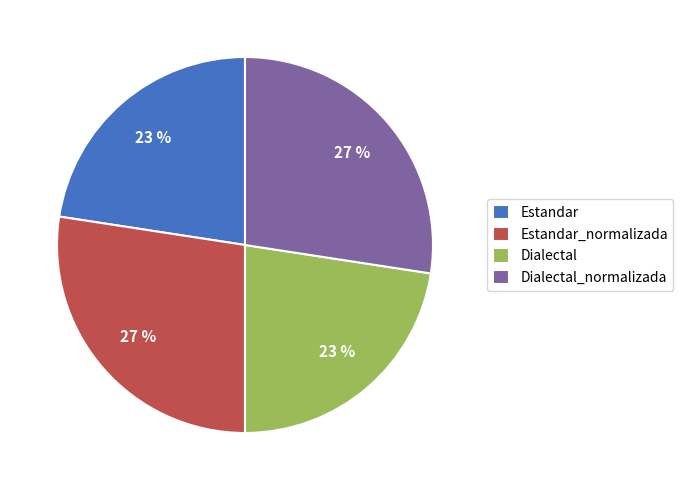

Approximately how many times larger is the value at Estandar compared to Dialectal?

1.0